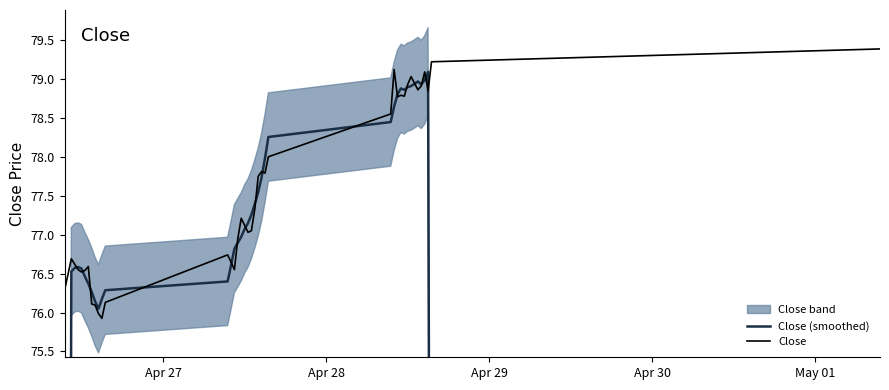

What is the lowest value of the Close series?

75.9